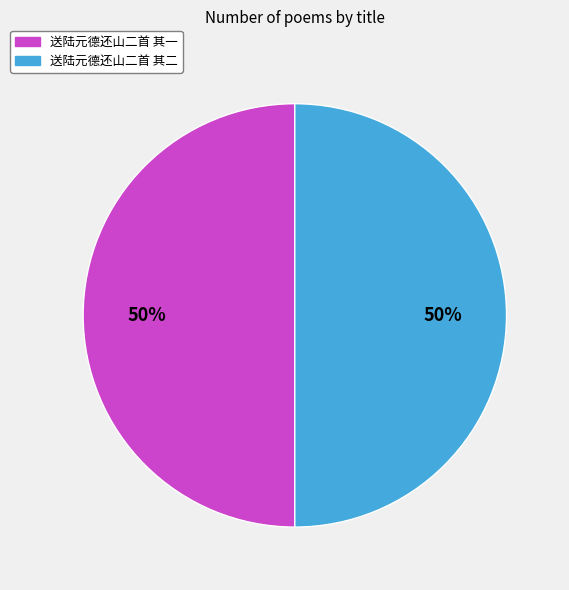

To the nearest percent, what is the combined percentage of 送陆元德还山二首 其一 and 送陆元德还山二首 其二?

100%